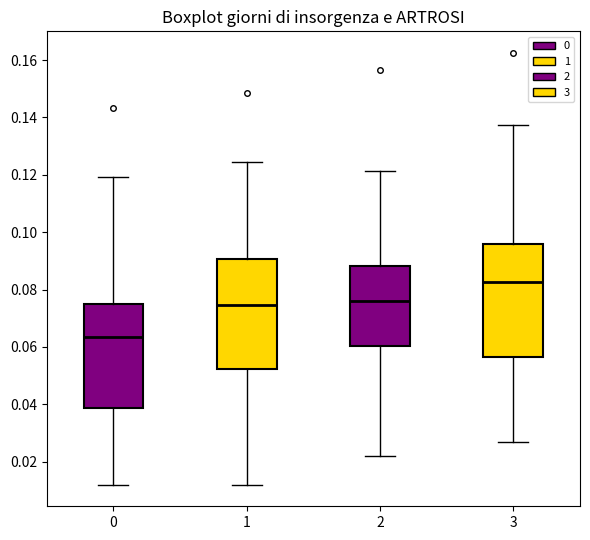

Where does the median line of the box at x = 1 sit on the y-axis? The values are not printed on the chart, so give them approximately, as read against the axis.

0.074